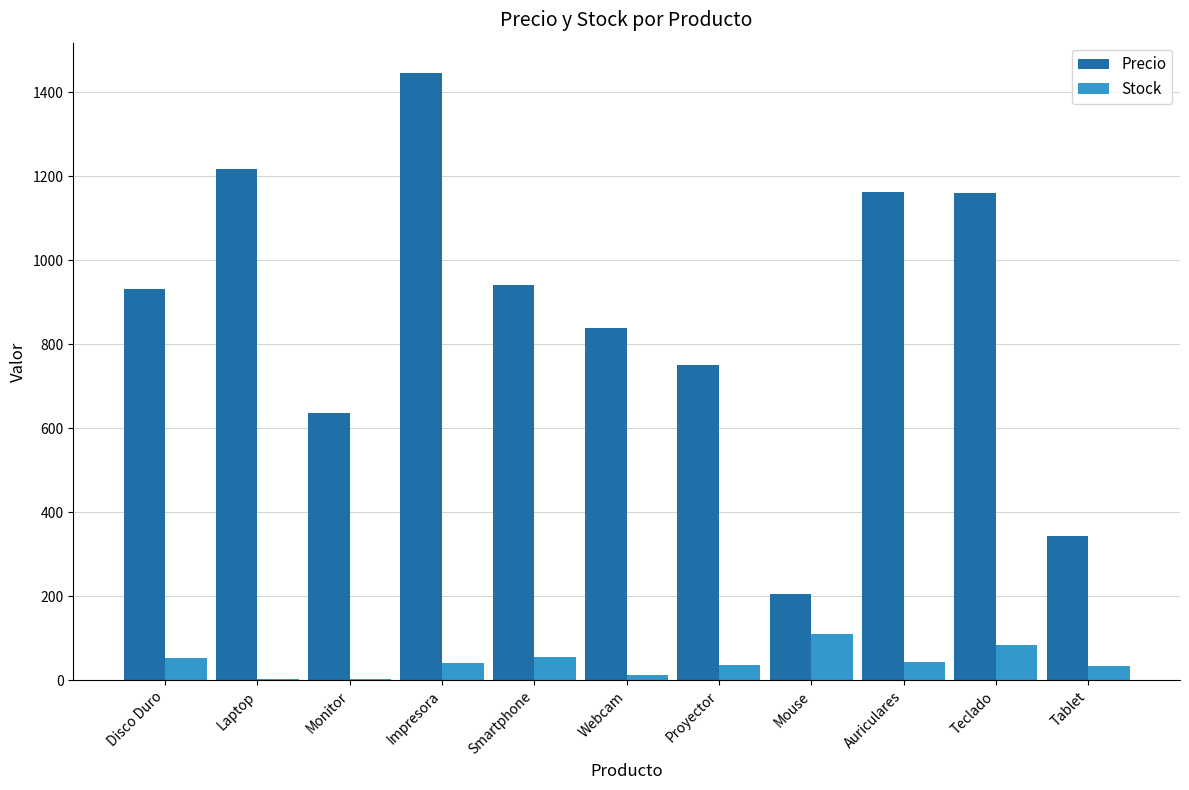

Which series has the largest total across all categories?

Precio